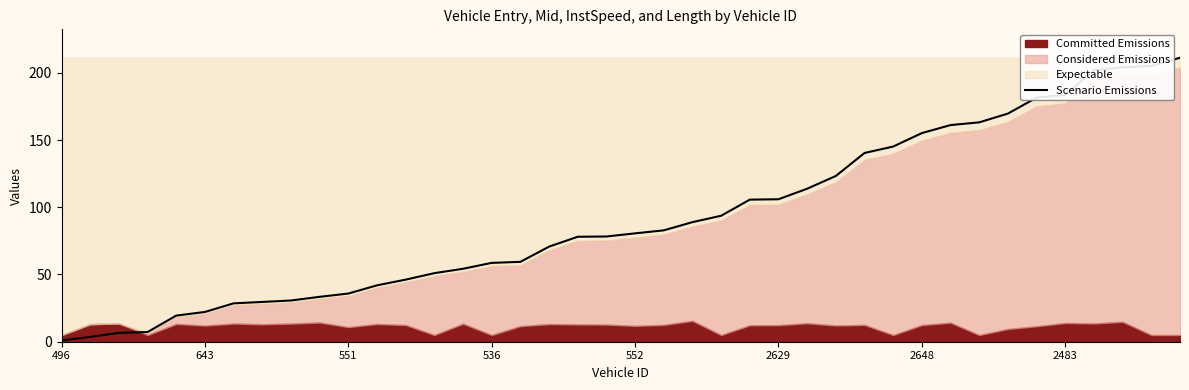

The Scenario Emissions series shows 155.2 at 2648. True or false?

True